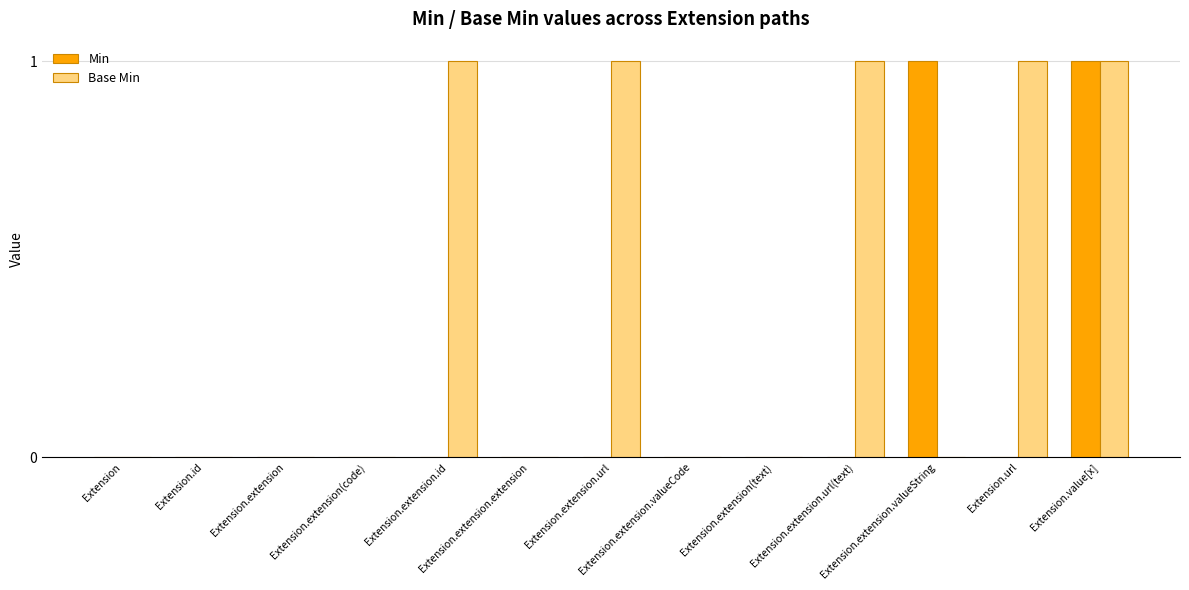

Which series has the largest total across all categories?

Base Min